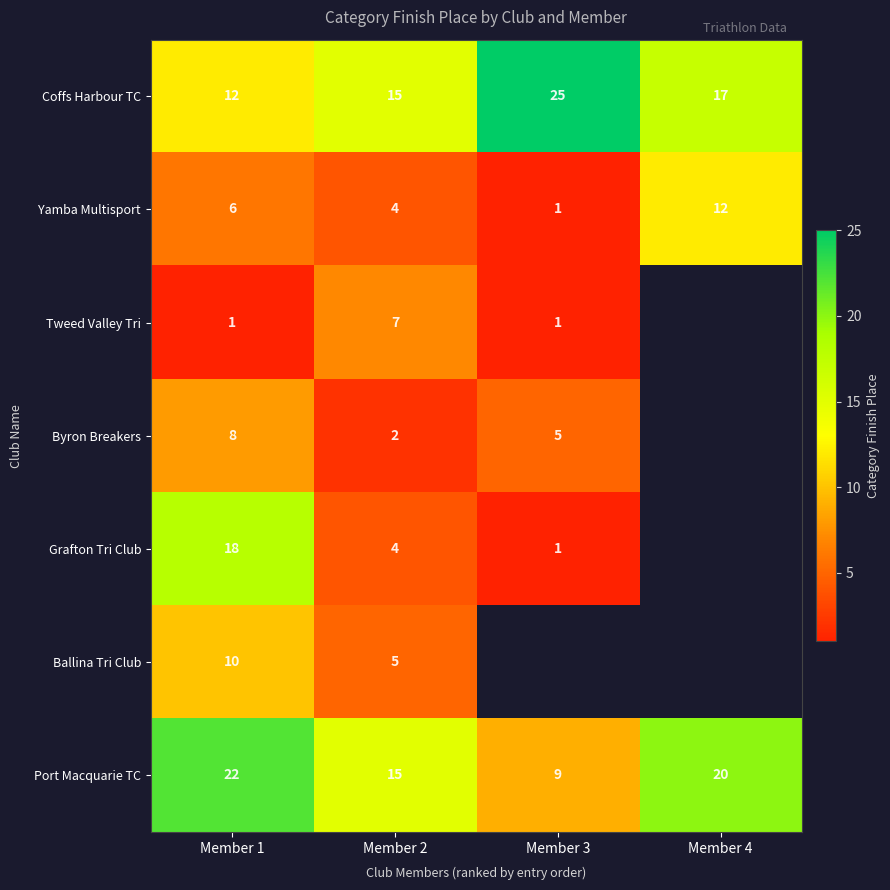

What is the difference between the Yamba Multisport values at Member 2 and Member 4?

8